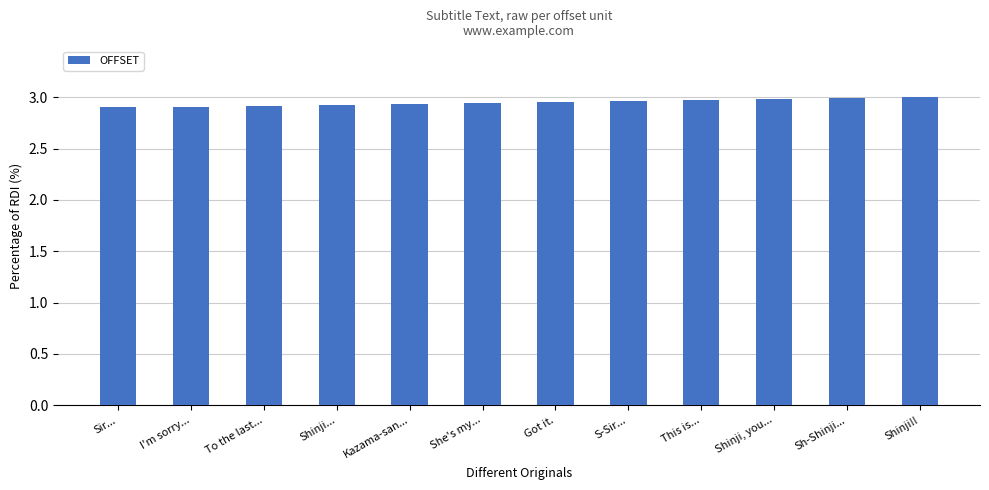

Rank the categories by value from lowest to highest.

Sir..., I'm sorry..., To the last..., Shinji..., Kazama-san..., She's my..., Got it., S-Sir..., This is..., Shinji, you..., Sh-Shinji..., Shinji!!